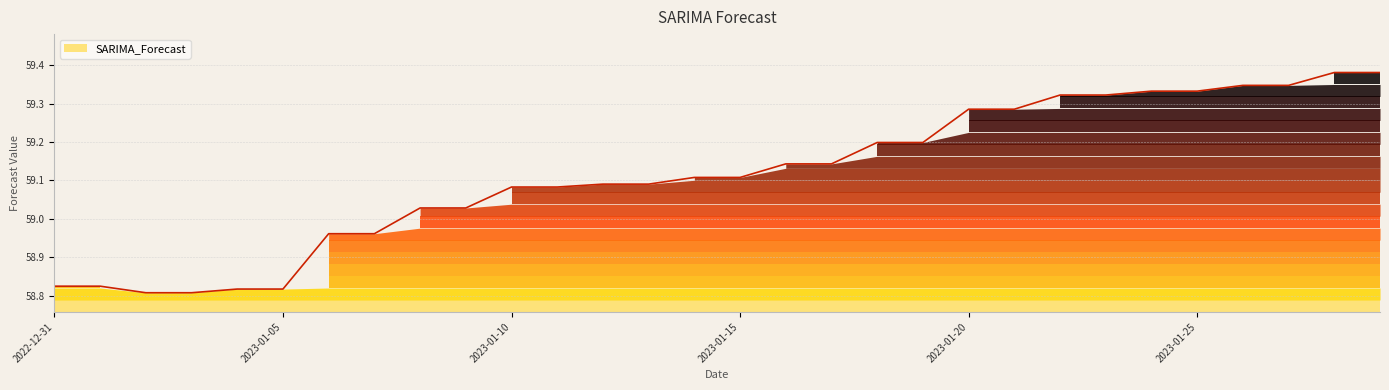

Where is the first local minimum?

2023-01-02